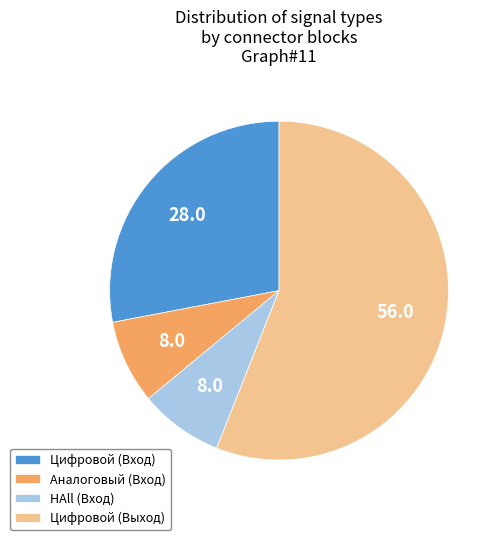

Which slice is the largest?

Цифровой (Выход)